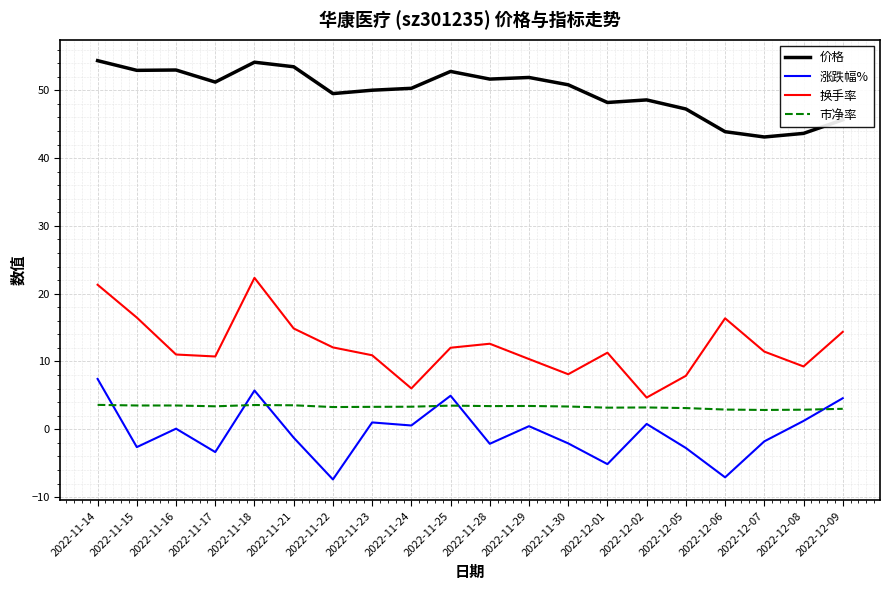

Is the value of 市净率 at 2022-11-17 greater than the value of 换手率 at 2022-11-22?

No